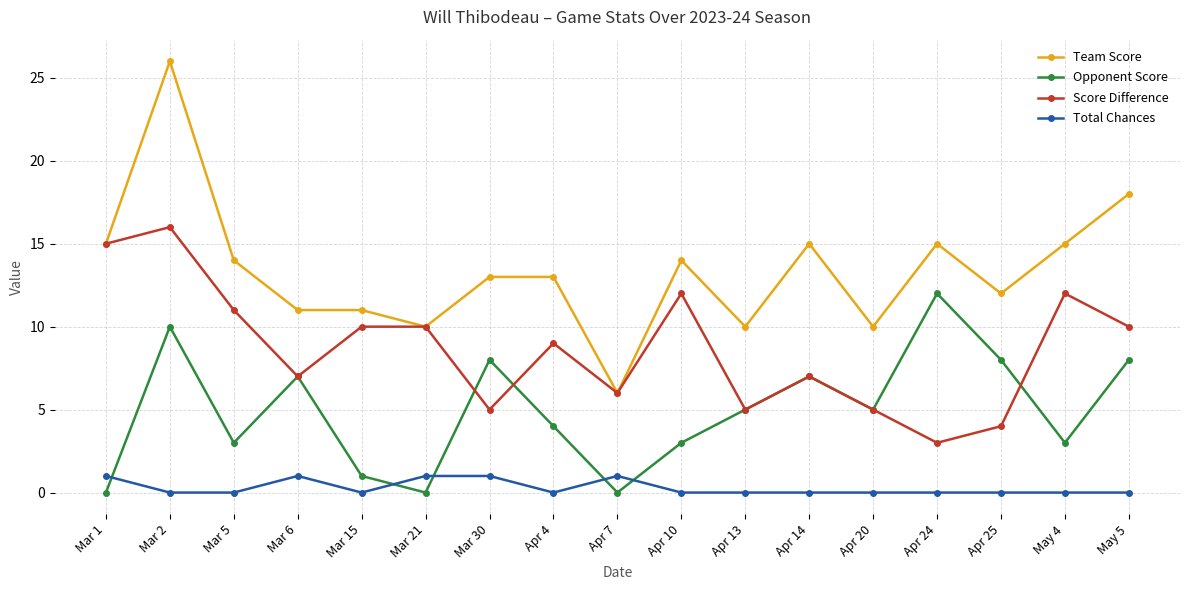

What is the sum of all Score Difference values?

147